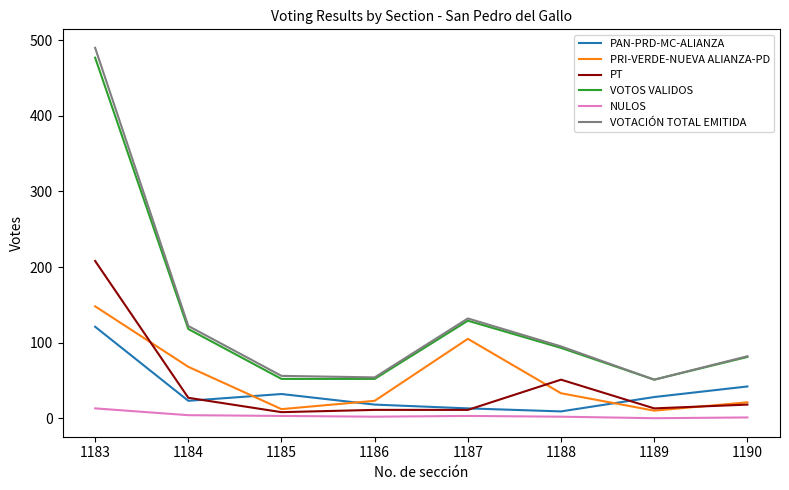

Is this an area chart (filled region under the line)?

No